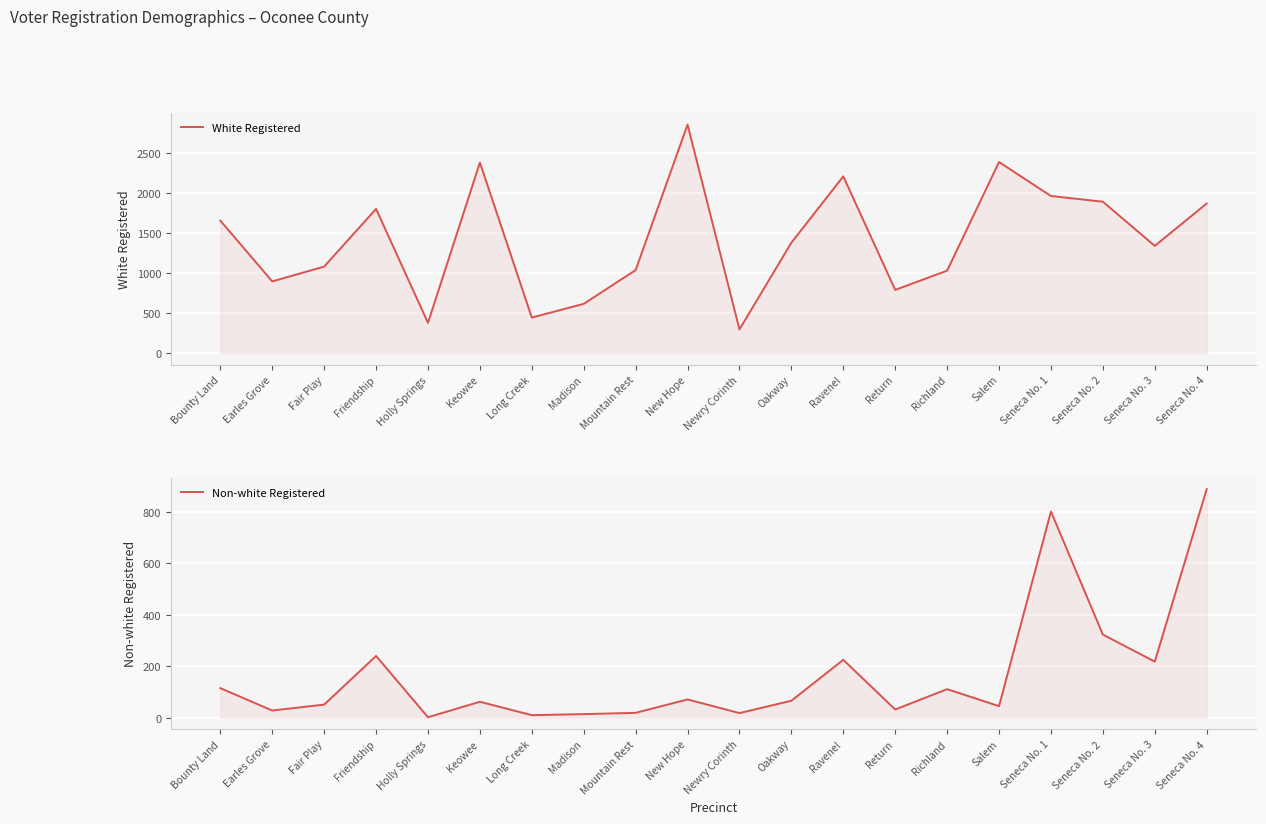

The Non-white Registered series shows 510 at Seneca No. 1. True or false?

False